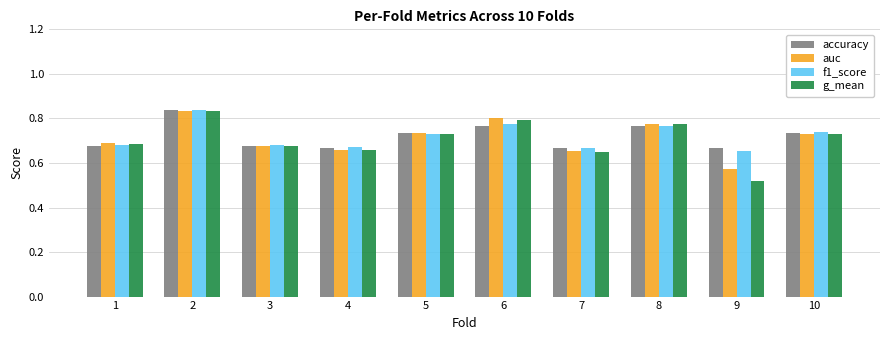

Between 2 and 7, which series saw the biggest shift?

g_mean